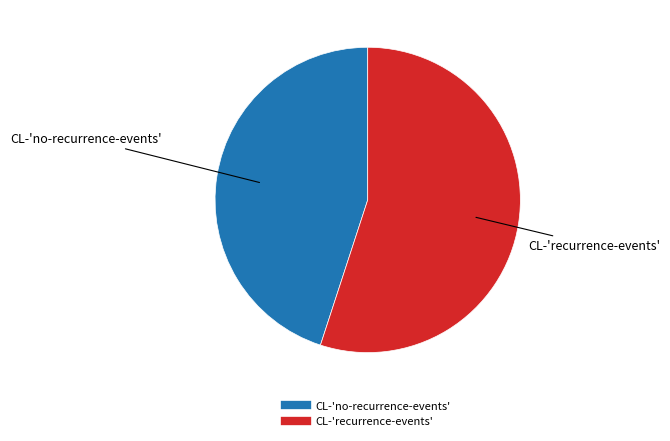

Is CL-'recurrence-events' the majority of the pie?

Yes